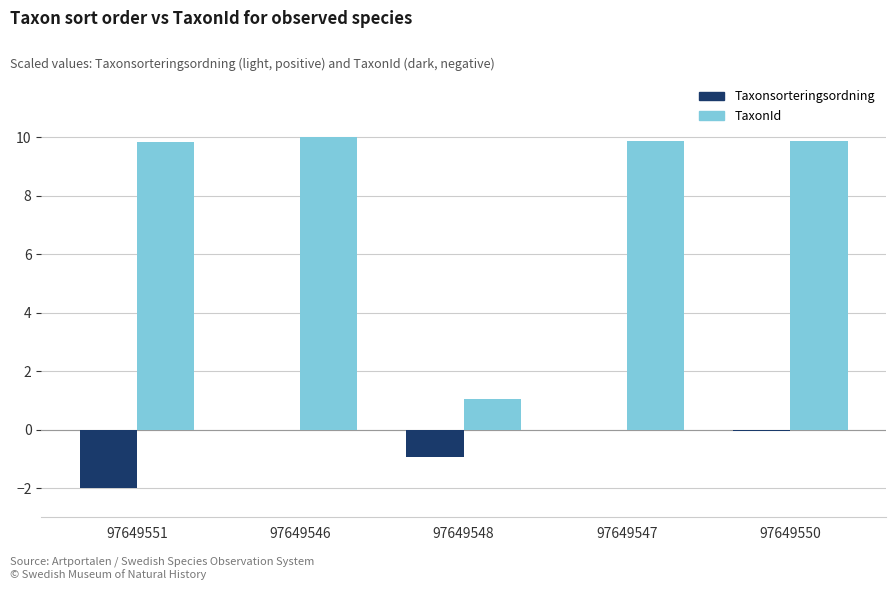

True or false: TaxonId has a value of 0.6 at 97649548.

False